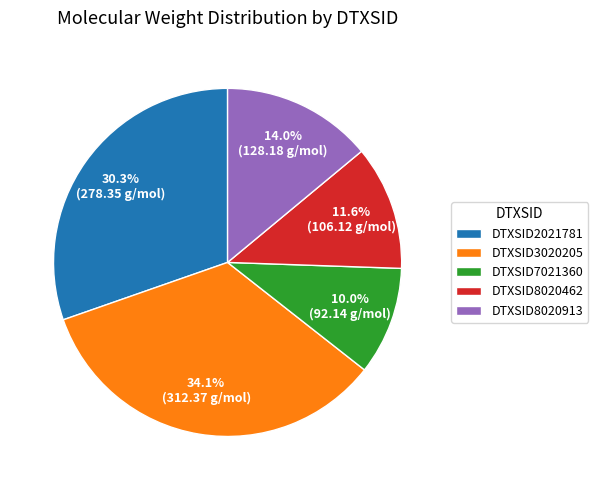

Combined, what portion of the pie is DTXSID7021360 and DTXSID8020913?

24.0%